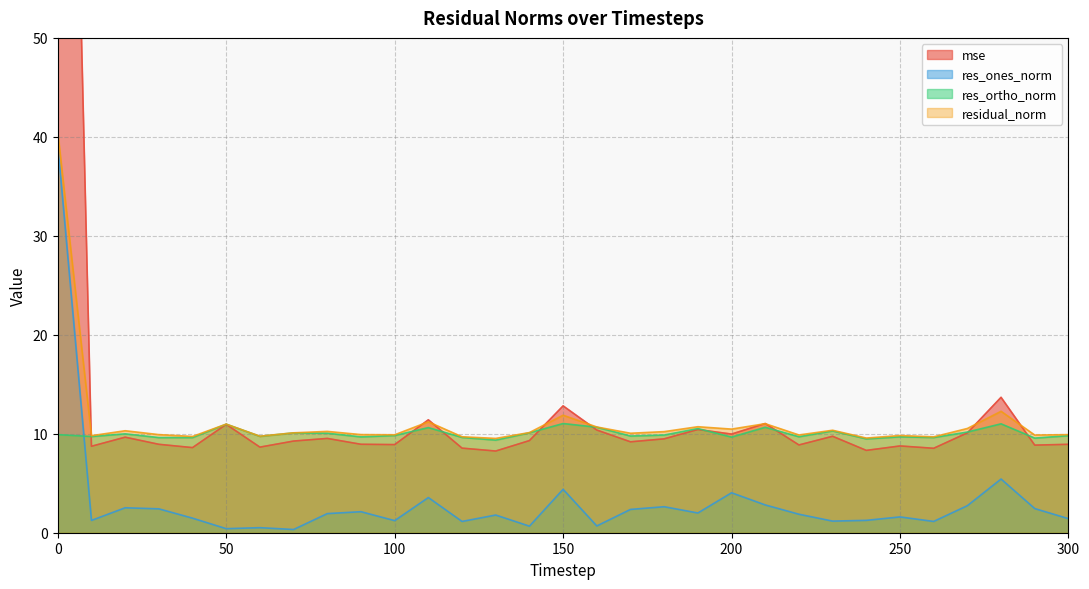

Does the chart have visible grid lines?

Yes